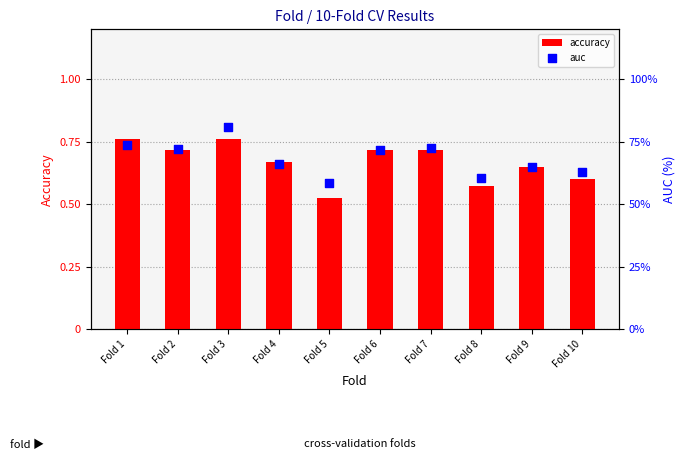

At how many categories does at least one series exceed 34?

10